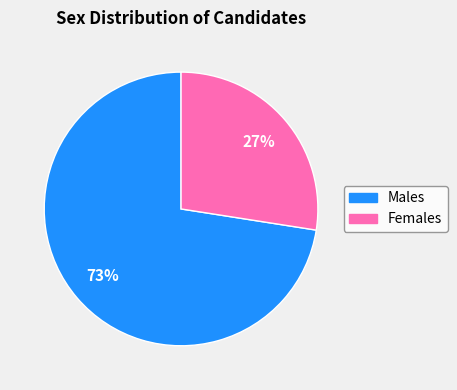

Does any single category account for the majority?

Yes